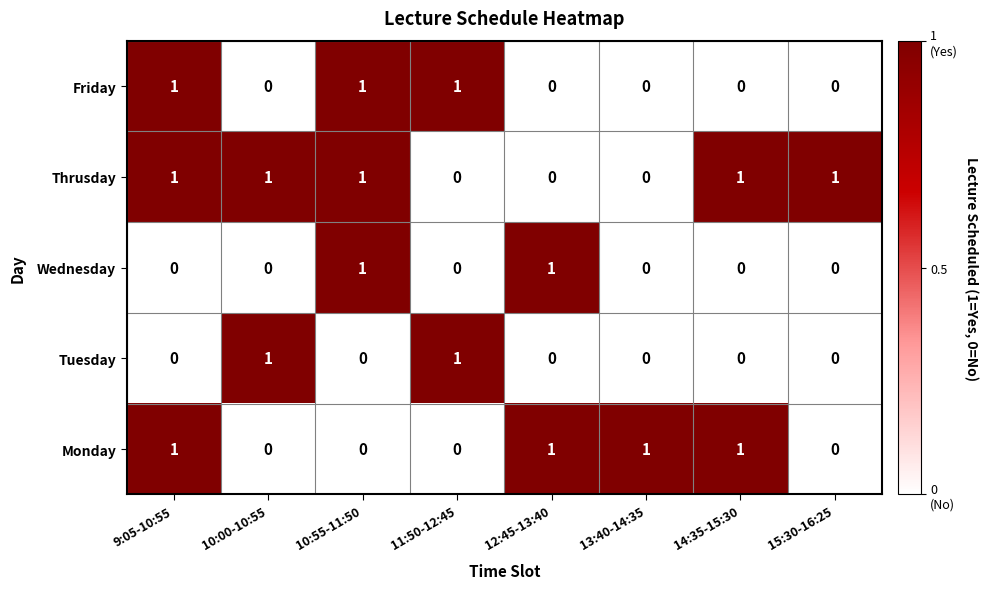

How many Friday values are between 0 and 1?

8